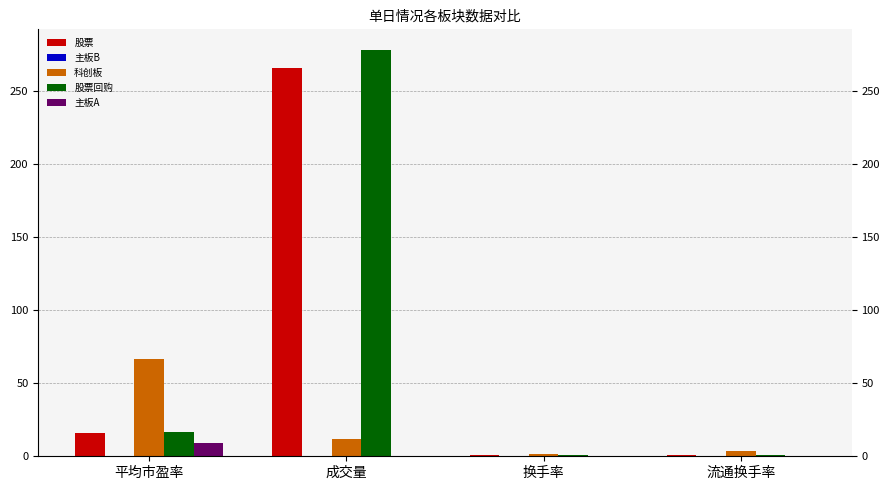

How many groups of bars are there?

4